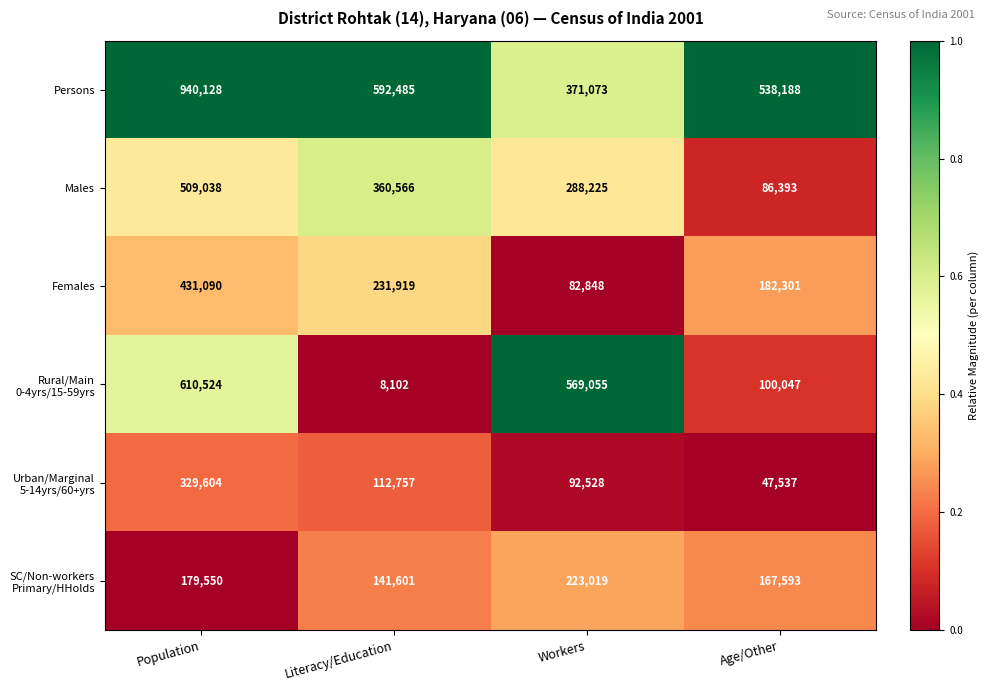

What is the difference between the second highest and second lowest values in the Males series?

72341